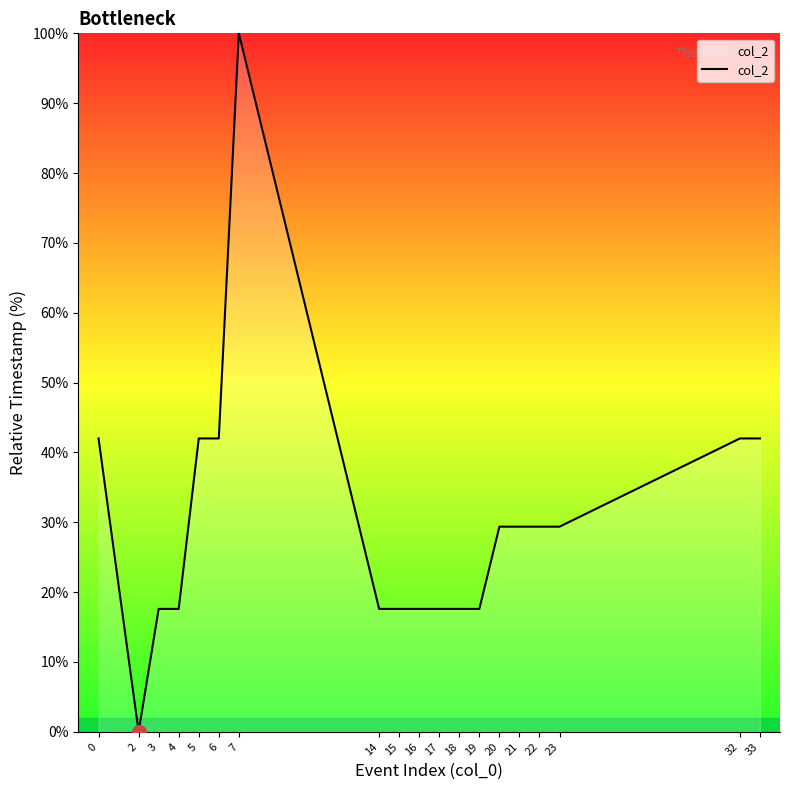

Is this an area chart (filled region under the line)?

No